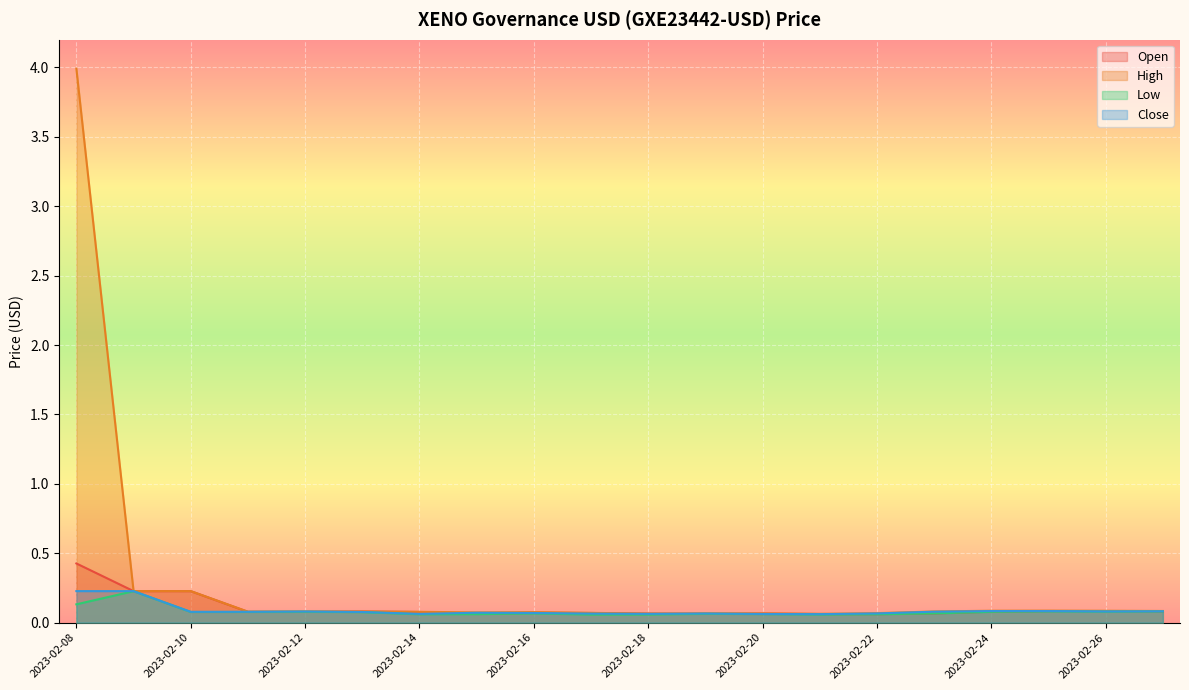

What are all the series names shown in the legend?

Open, High, Low, Close